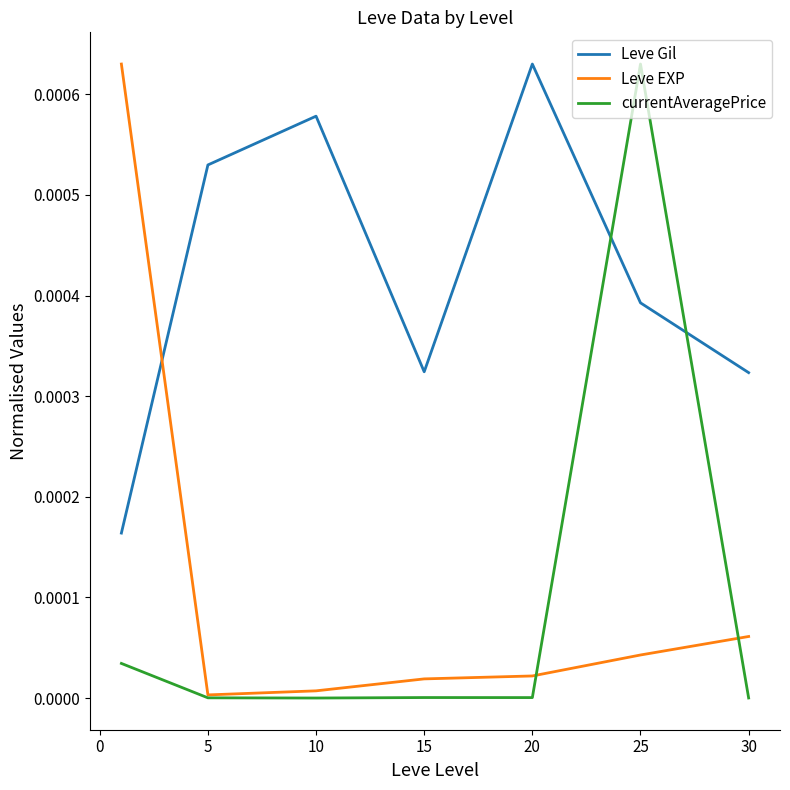

How many times do currentAveragePrice and Leve Gil cross each other?

2